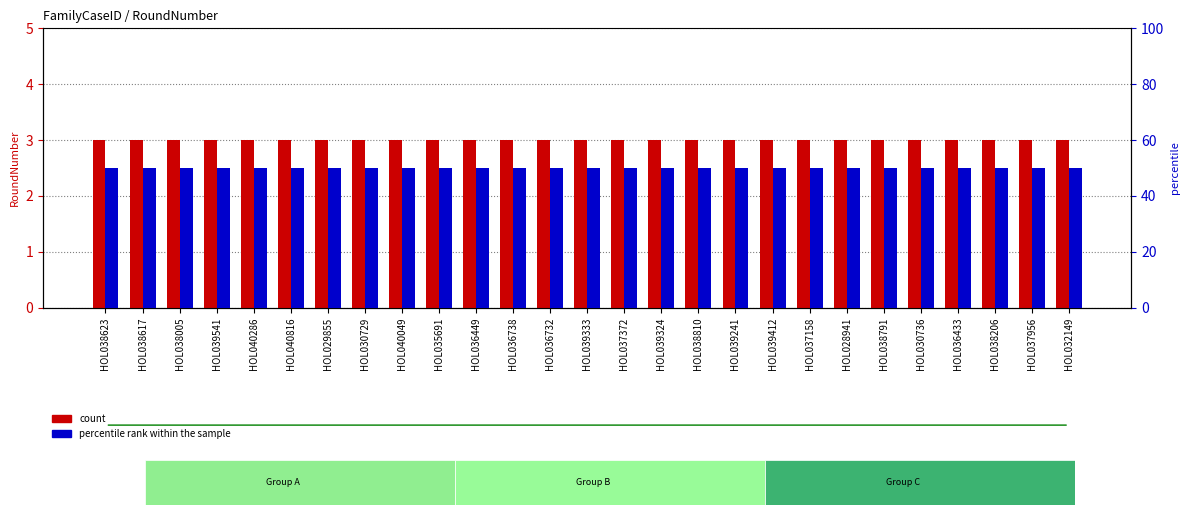

Reading right to left, list all the values displayed in this chart.

count: HOL032149=3	HOL037956=3	HOL038206=3	HOL036433=3	HOL030736=3	HOL038791=3	HOL028941=3	HOL037158=3	HOL039412=3	HOL039241=3	HOL038810=3	HOL039324=3	HOL037372=3	HOL039333=3	HOL036732=3	HOL036738=3	HOL036449=3	HOL035691=3	HOL040049=3	HOL030729=3	HOL029855=3	HOL040816=3	HOL040286=3	HOL039541=3	HOL038005=3	HOL038617=3	HOL038623=3
percentile rank within the sample: HOL032149=50	HOL037956=50	HOL038206=50	HOL036433=50	HOL030736=50	HOL038791=50	HOL028941=50	HOL037158=50	HOL039412=50	HOL039241=50	HOL038810=50	HOL039324=50	HOL037372=50	HOL039333=50	HOL036732=50	HOL036738=50	HOL036449=50	HOL035691=50	HOL040049=50	HOL030729=50	HOL029855=50	HOL040816=50	HOL040286=50	HOL039541=50	HOL038005=50	HOL038617=50	HOL038623=50